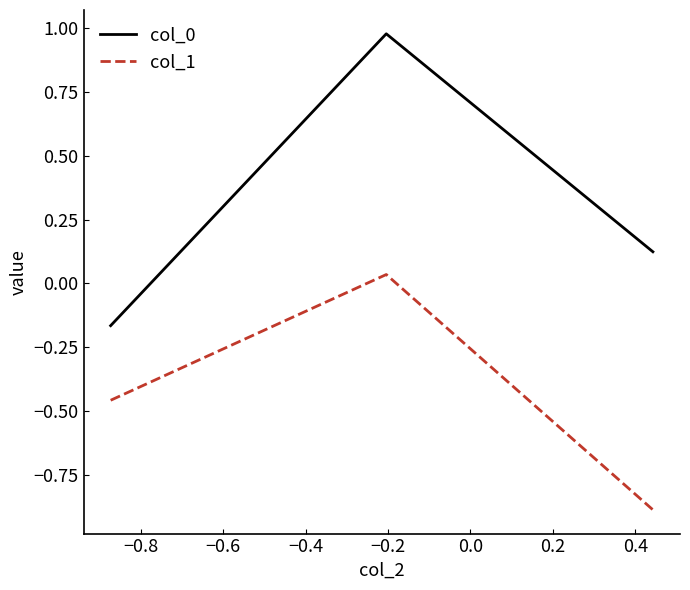

What is the difference between the maximum and minimum values in the col_1 series?

0.9